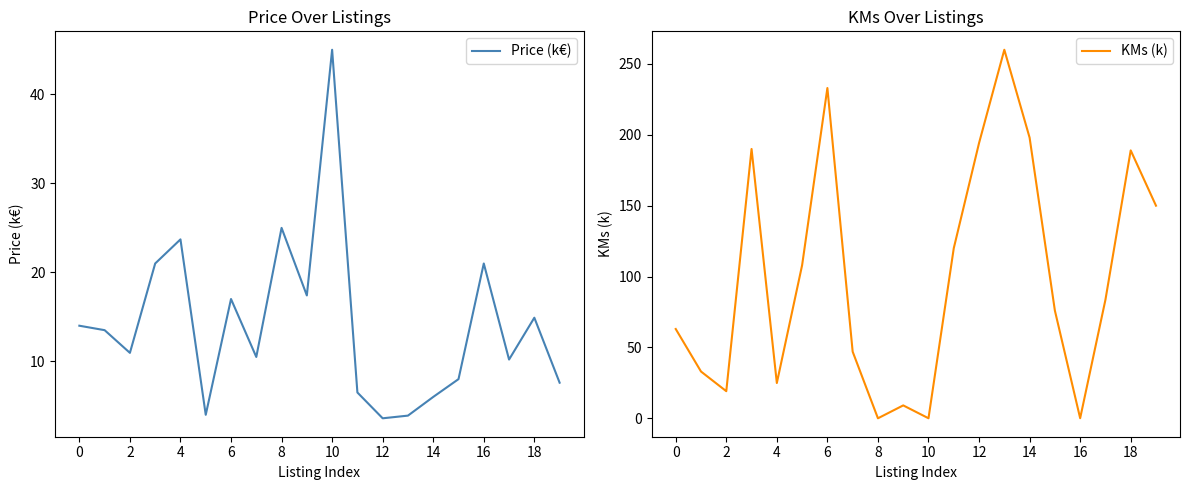

True or false: KMs (k) has more than 0 points higher than both neighbors.

True